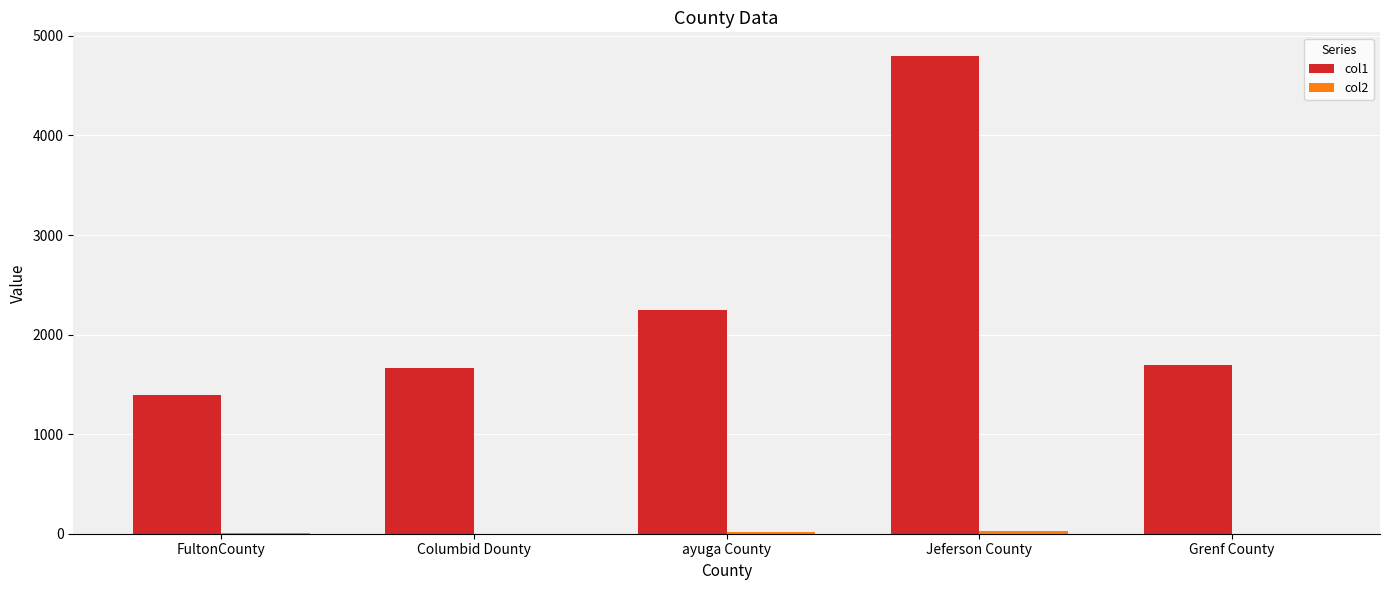

What is the sum of all col1 values?

11781.1